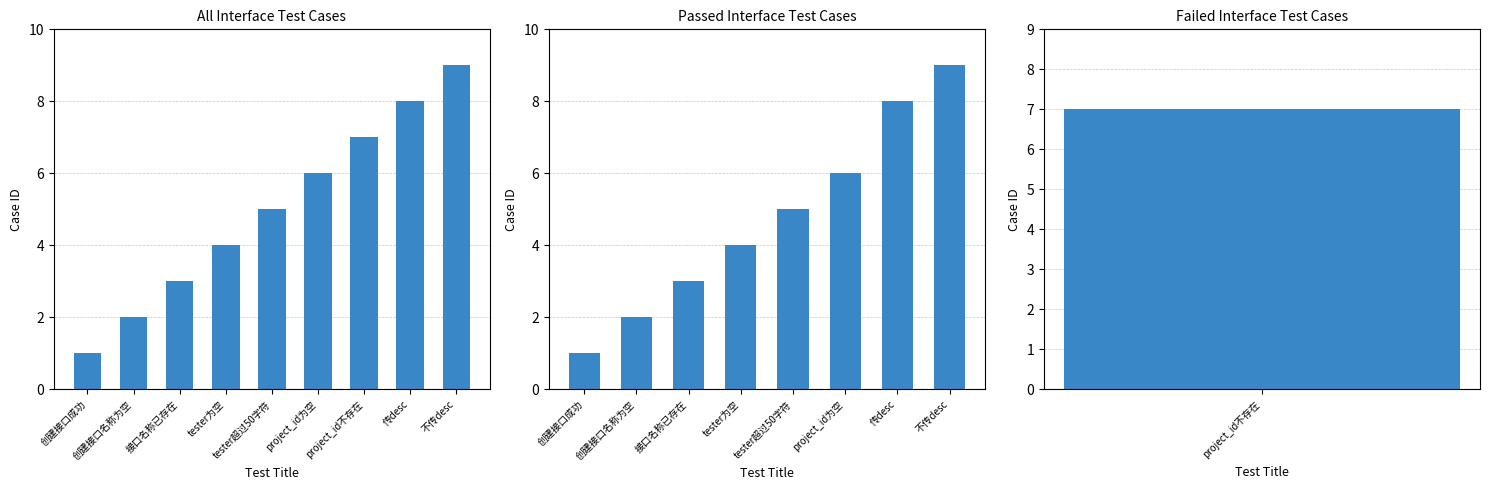

How many categories are shown in the chart?

8